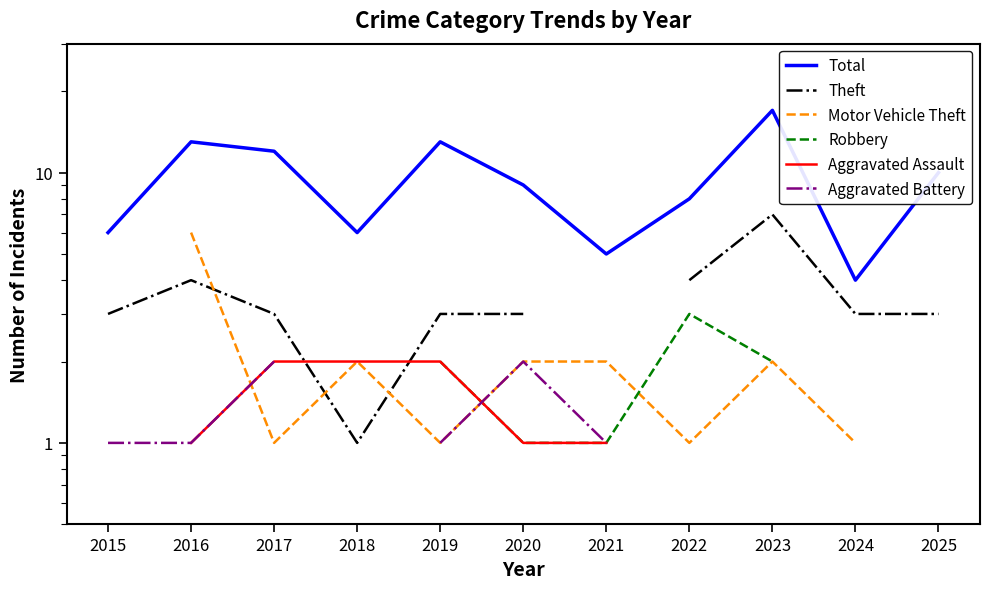

How many values in the Robbery series exceed 3?

1